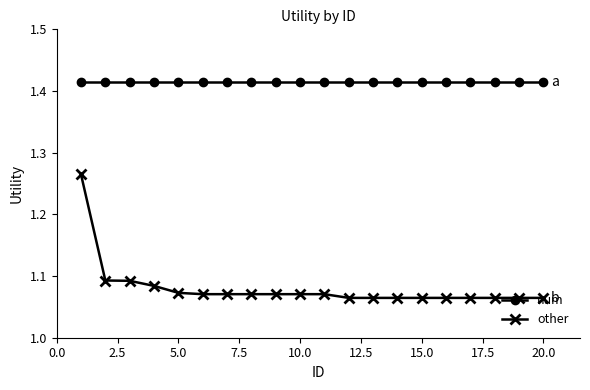

Which series has the largest range (max minus min)?

other